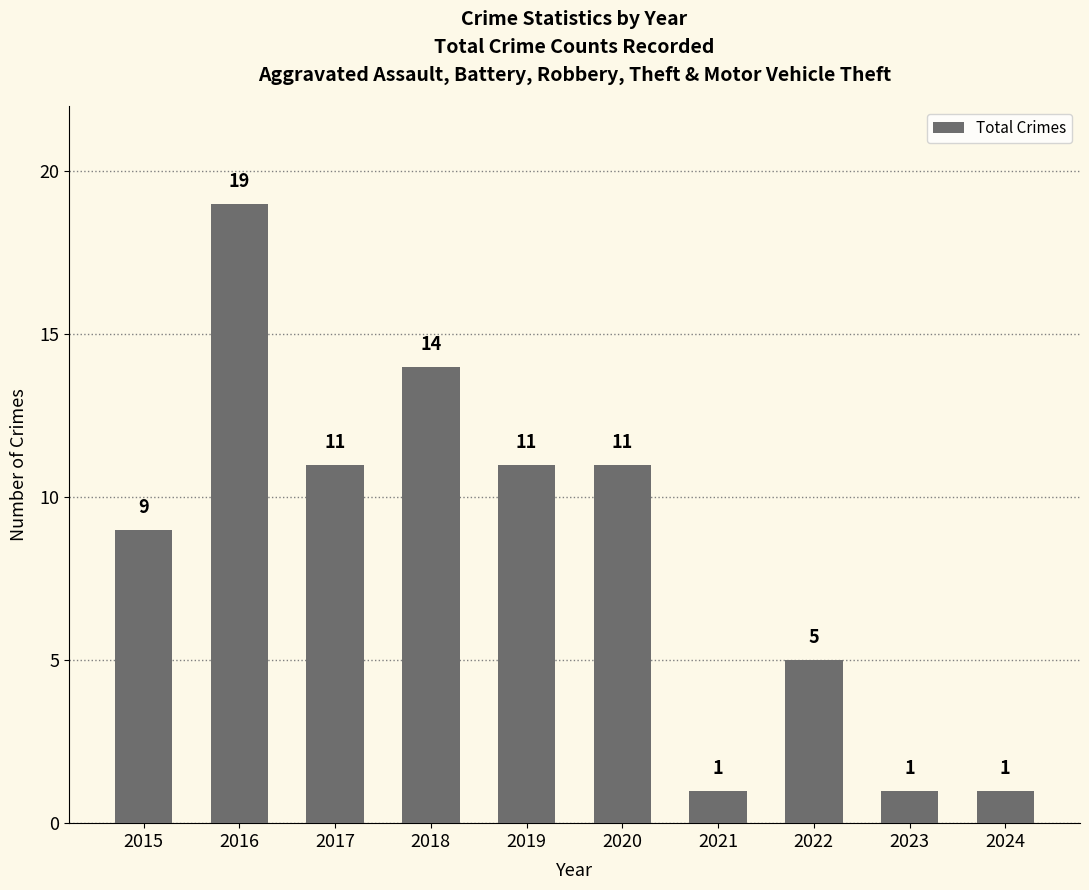

Which has a higher value, 2016 or 2017?

2016